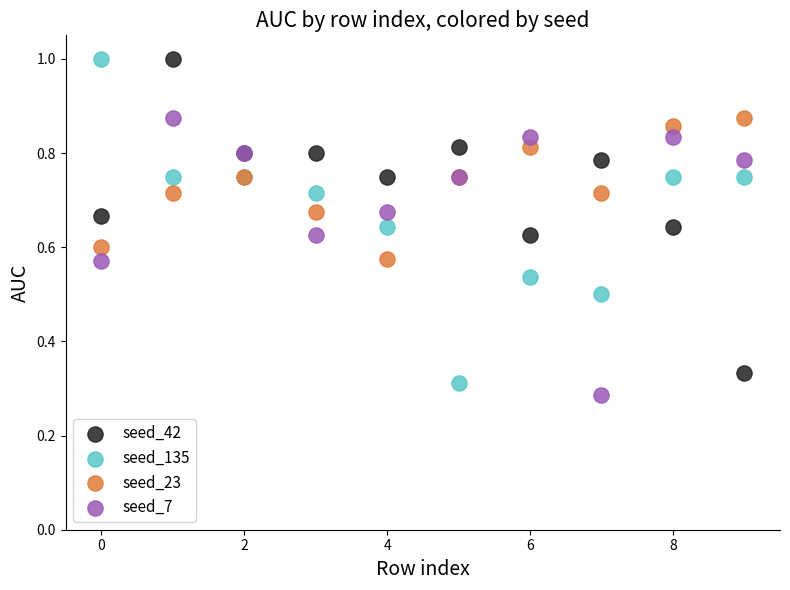

What are all the series names shown in the legend?

seed_42, seed_135, seed_23, seed_7